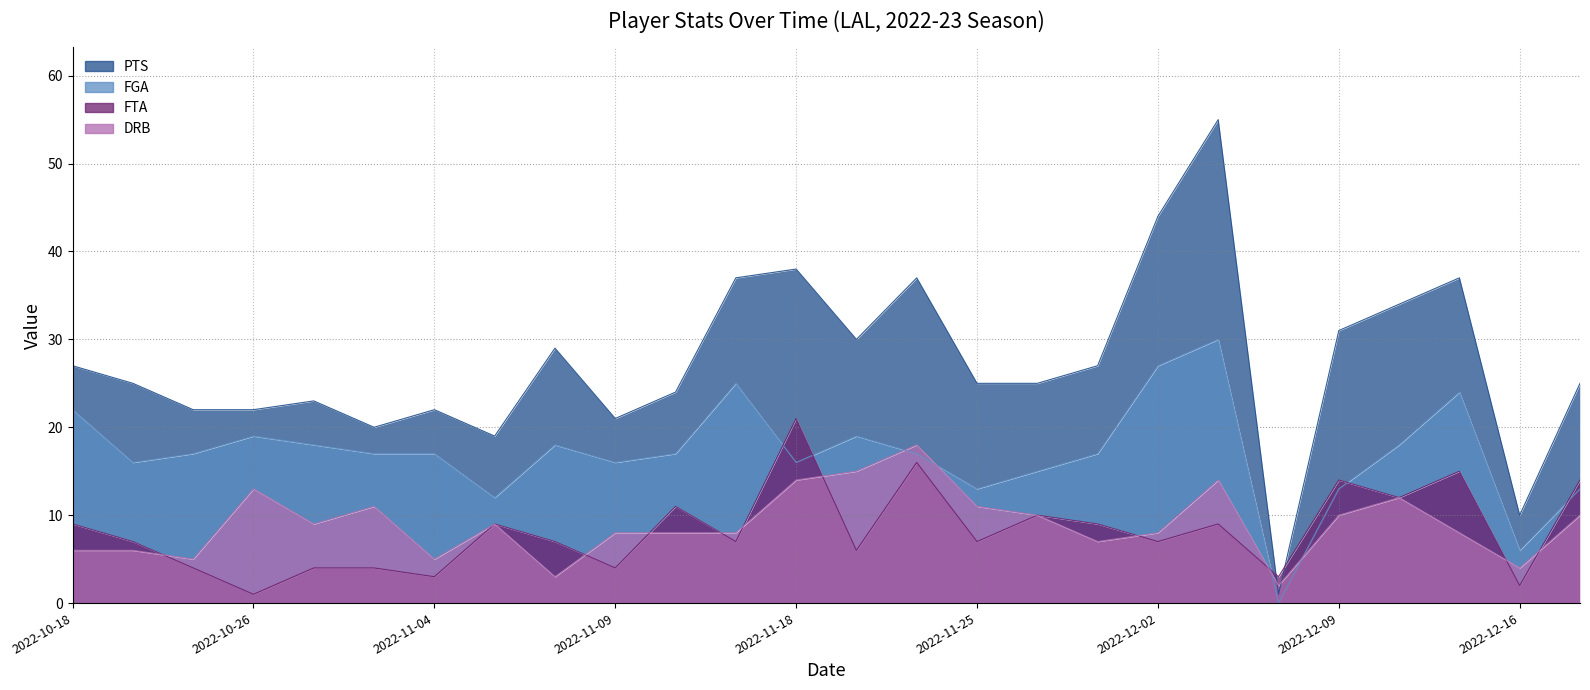

Is it true that FTA equals 7 at 2022-11-09?

False